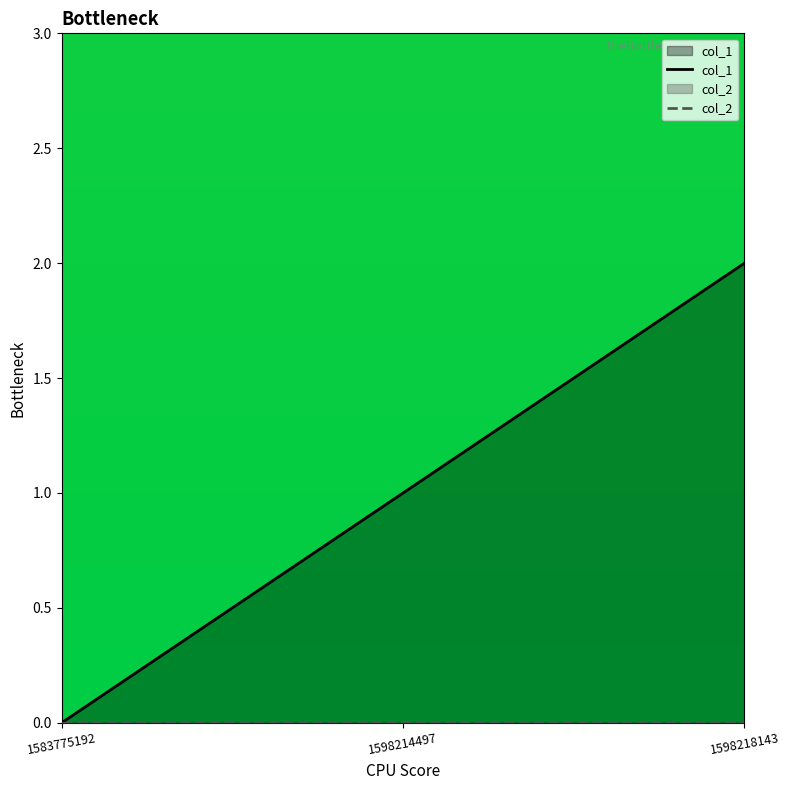

What is the difference between the second highest and minimum values in the col_1 series?

1